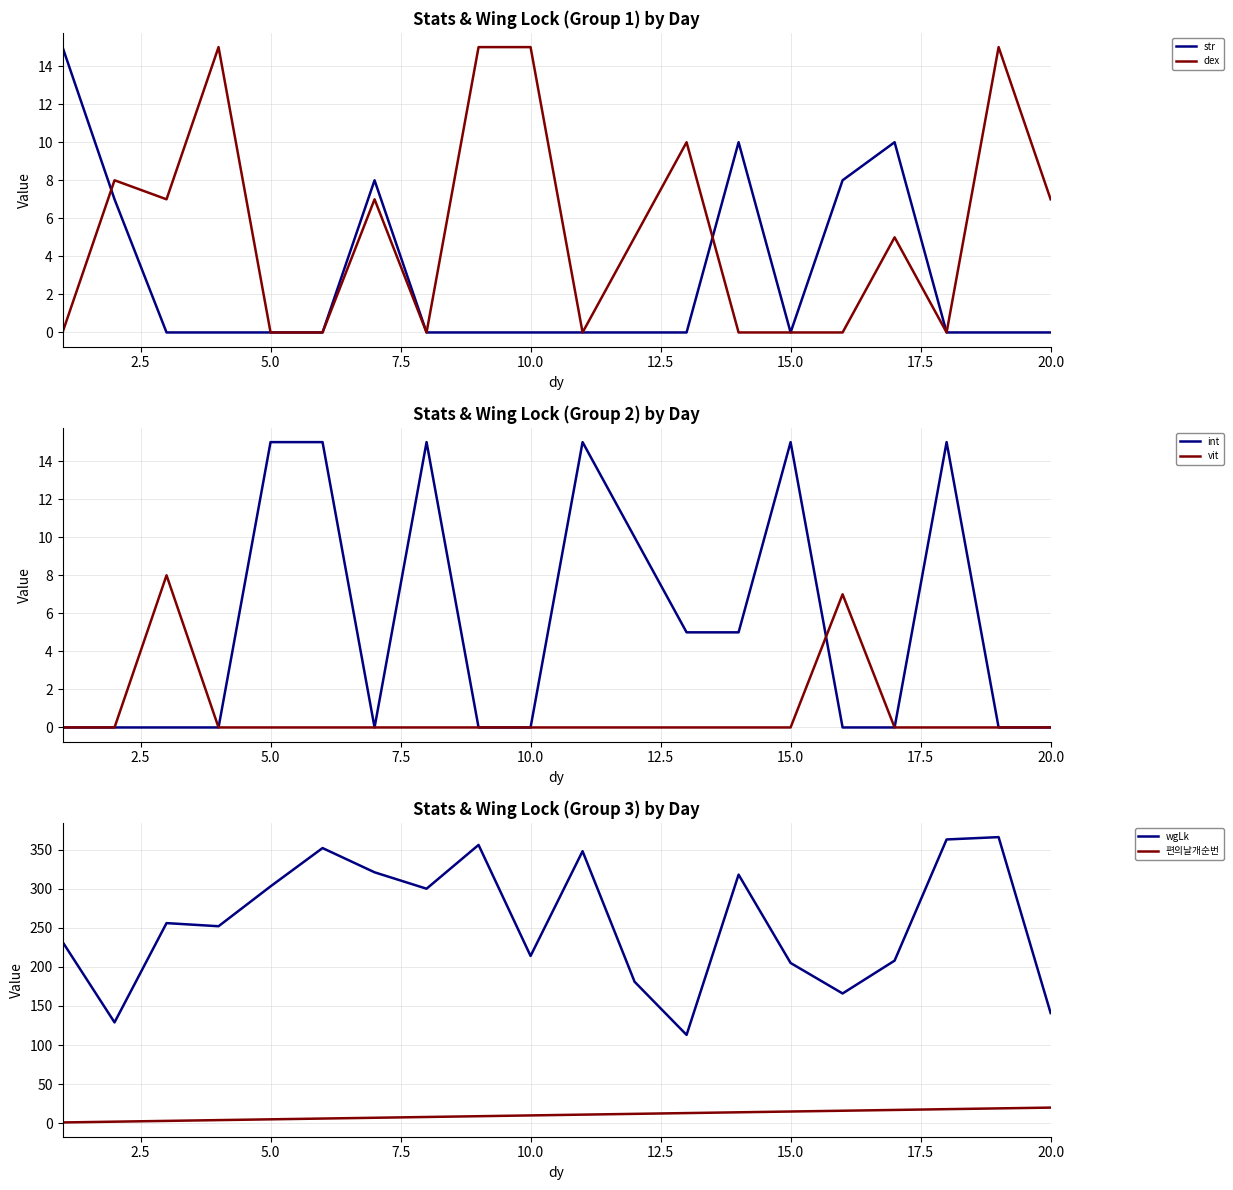

The value of wgLk at 20.0 is 89. True or false?

False